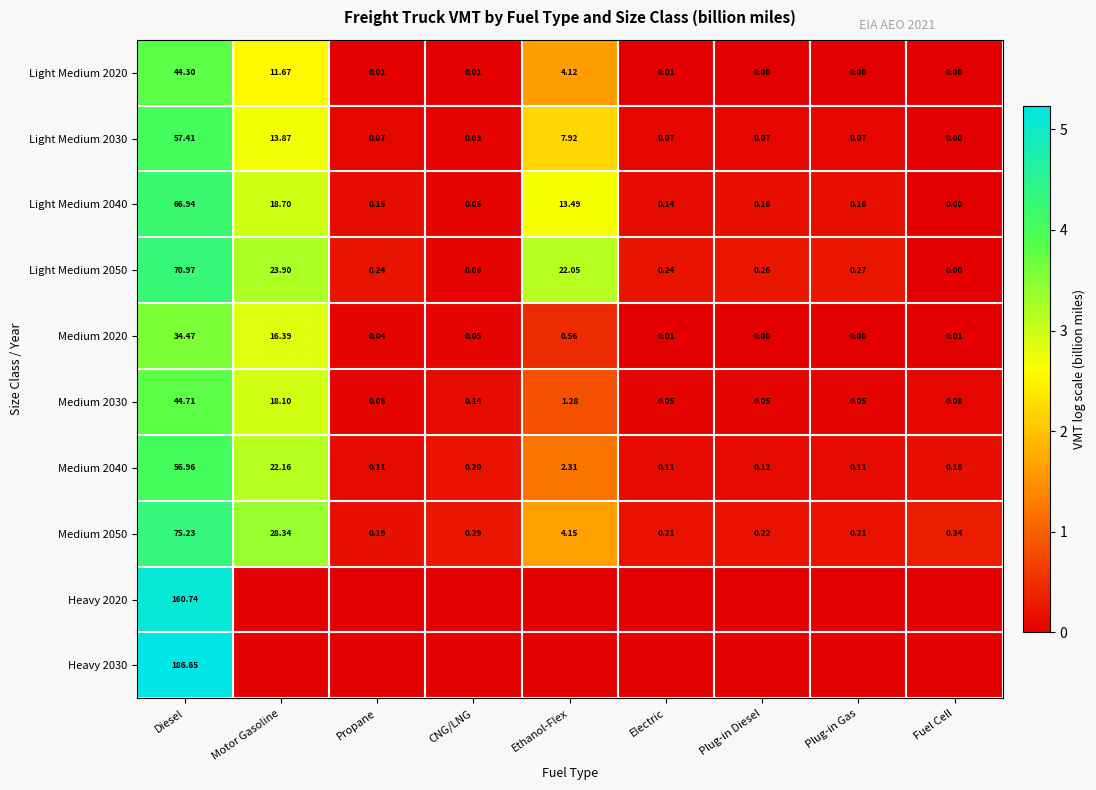

At which label does Medium 2030 reach its peak?

Diesel